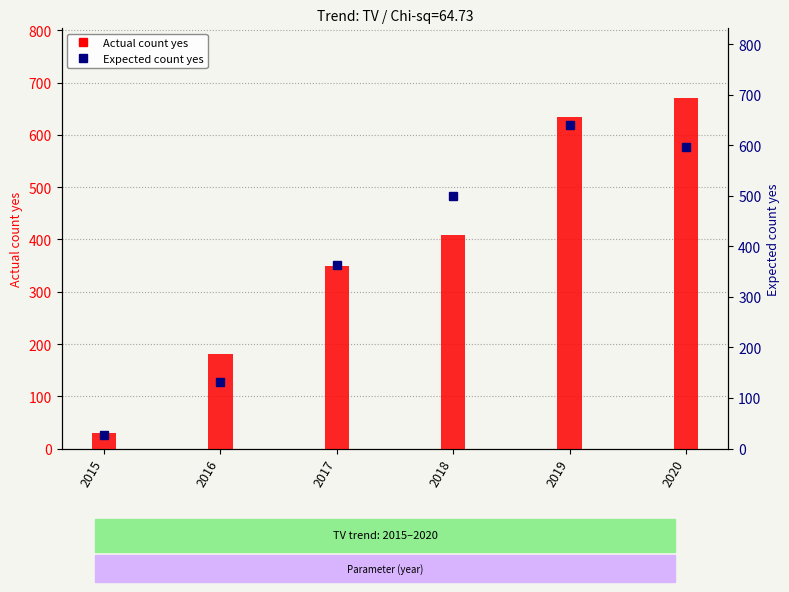

Does the chart contain stacked bars?

No